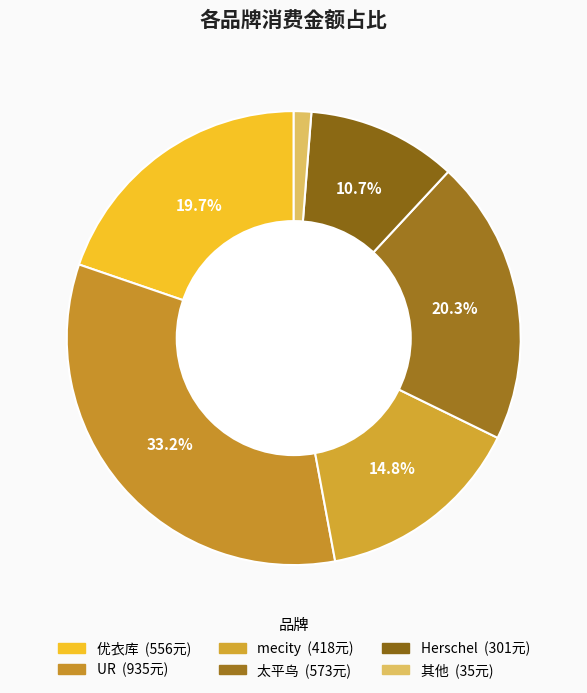

How much of the chart is everything except 太平鸟?

79.7%